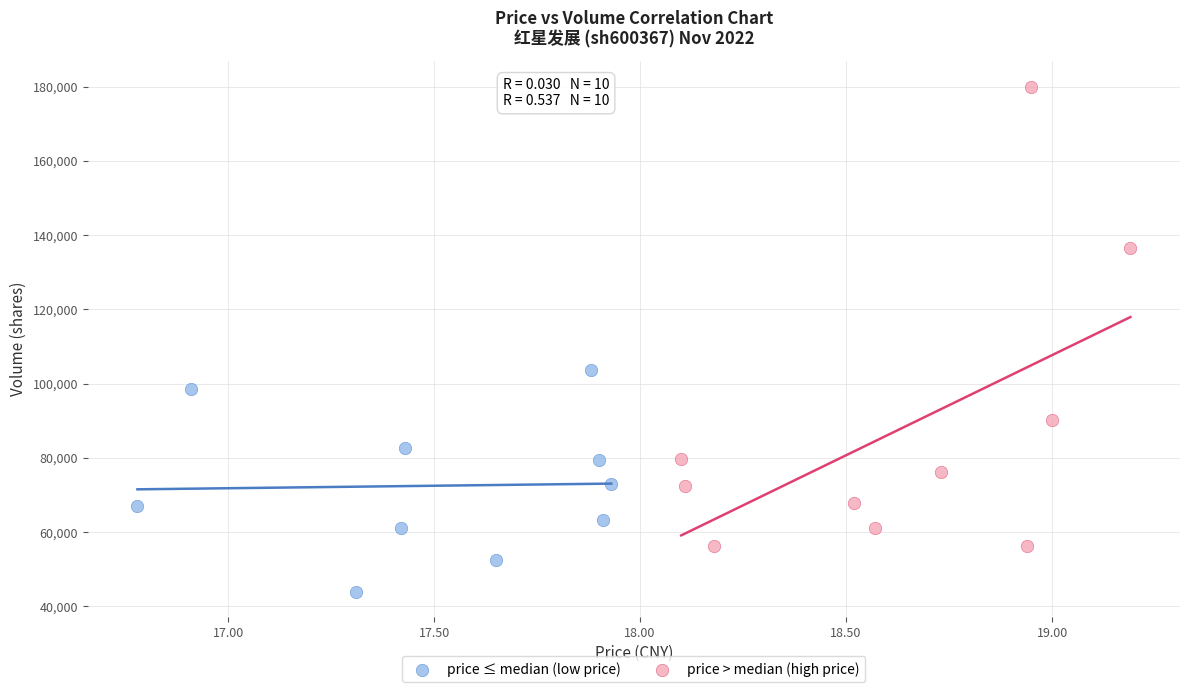

Which series contains the highest Y value?

price > median (high price)